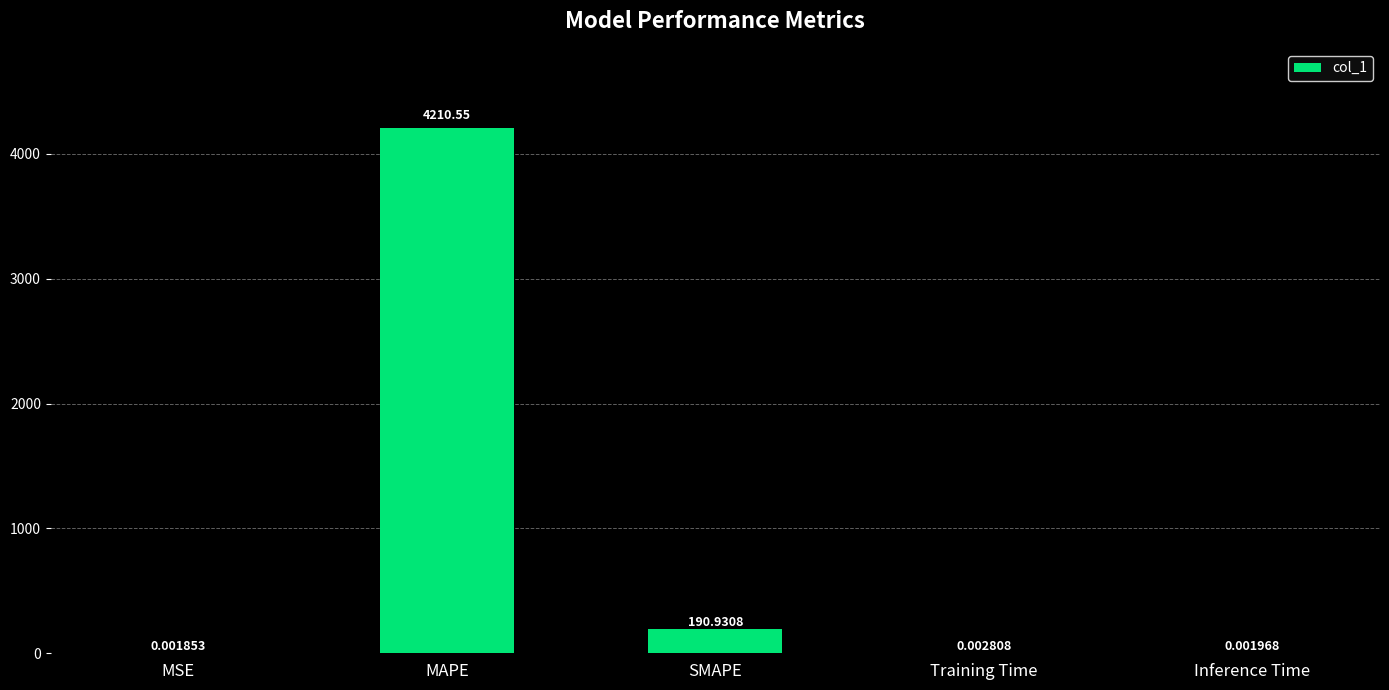

Between SMAPE and MAPE, which is larger?

MAPE